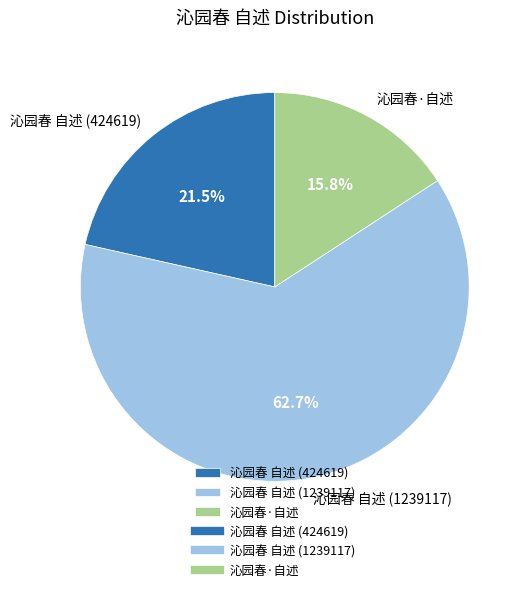

The 沁园春 自述 (1239117) slice represents 53% of the pie. True or false?

False